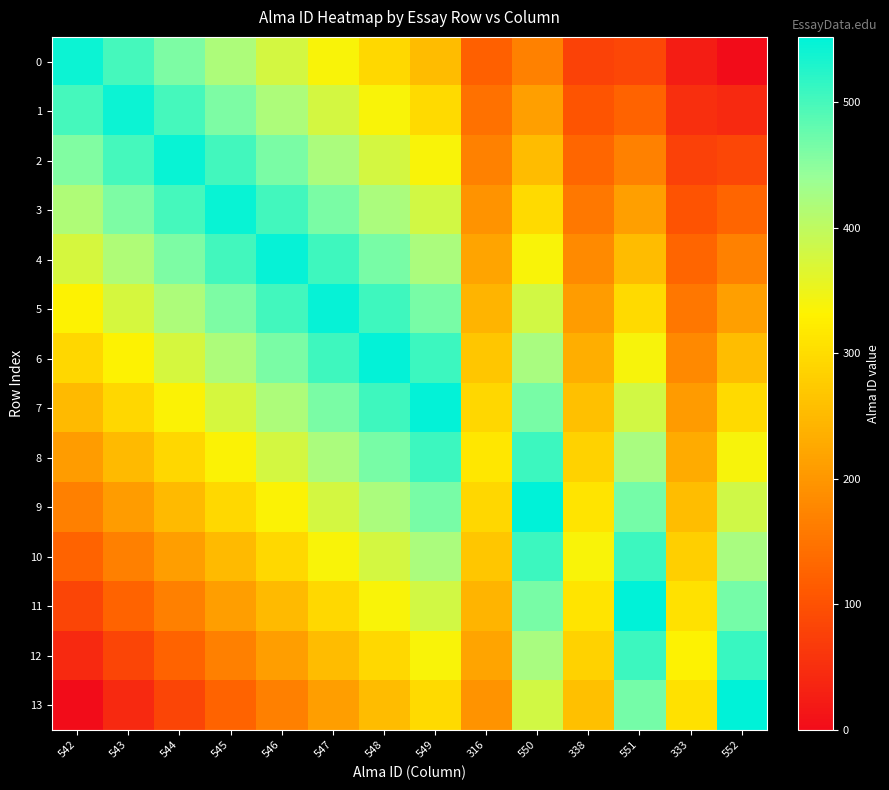

At how many categories does at least one series exceed 132?

14